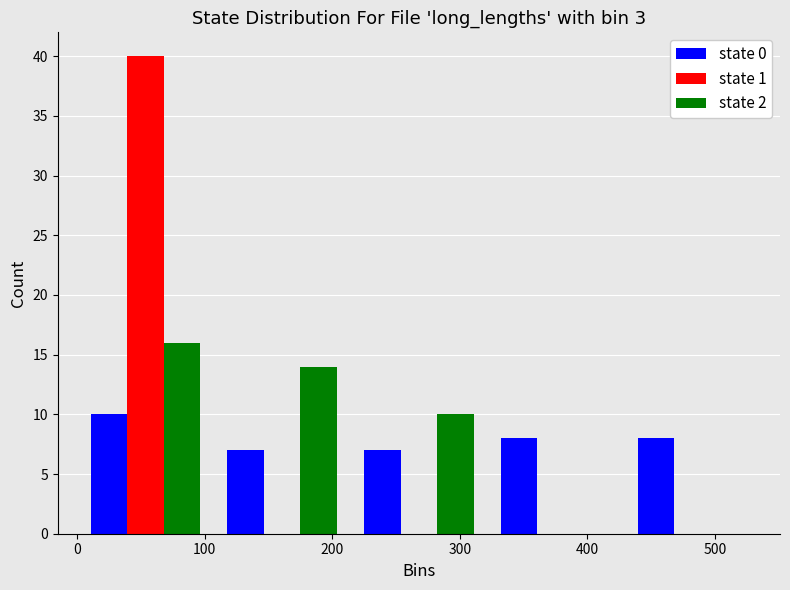

In the state 1 series, which range on the x-axis has the tallest bar?

0 to 110